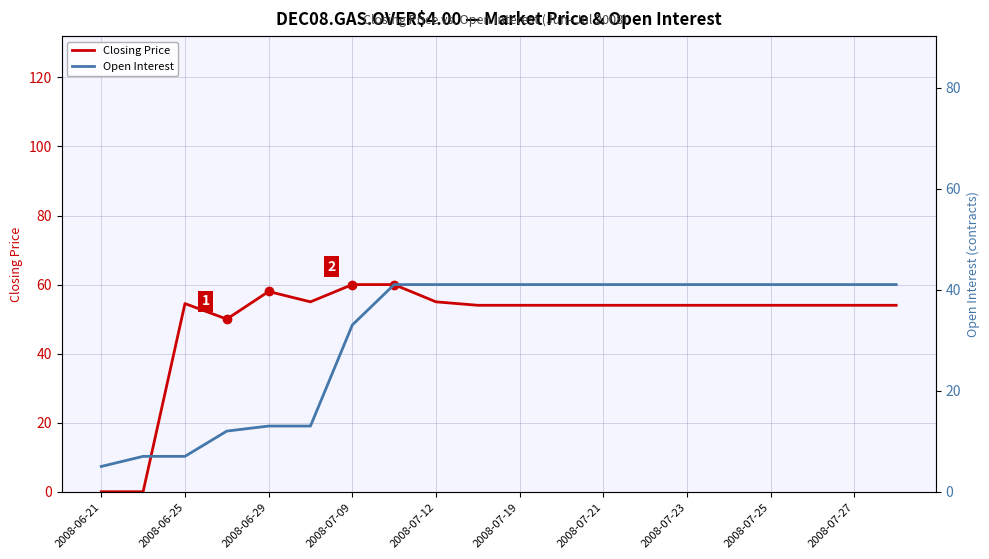

Is it true that Closing Price equals 20.4 at 2008-06-25?

False